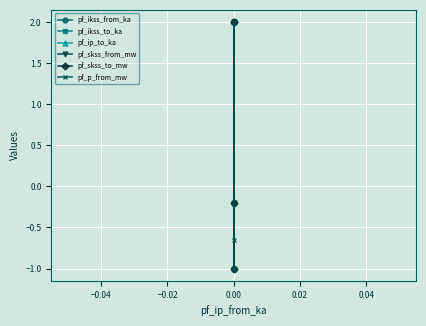

At how many categories does at least one series exceed 0?

2